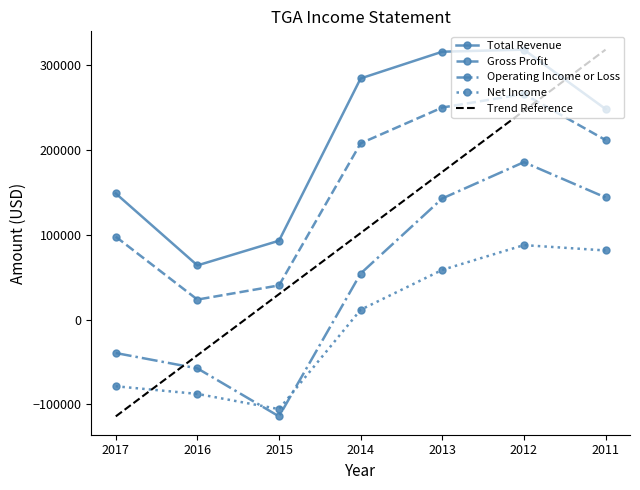

True or false: Trend Reference and Gross Profit intersect in this chart.

True